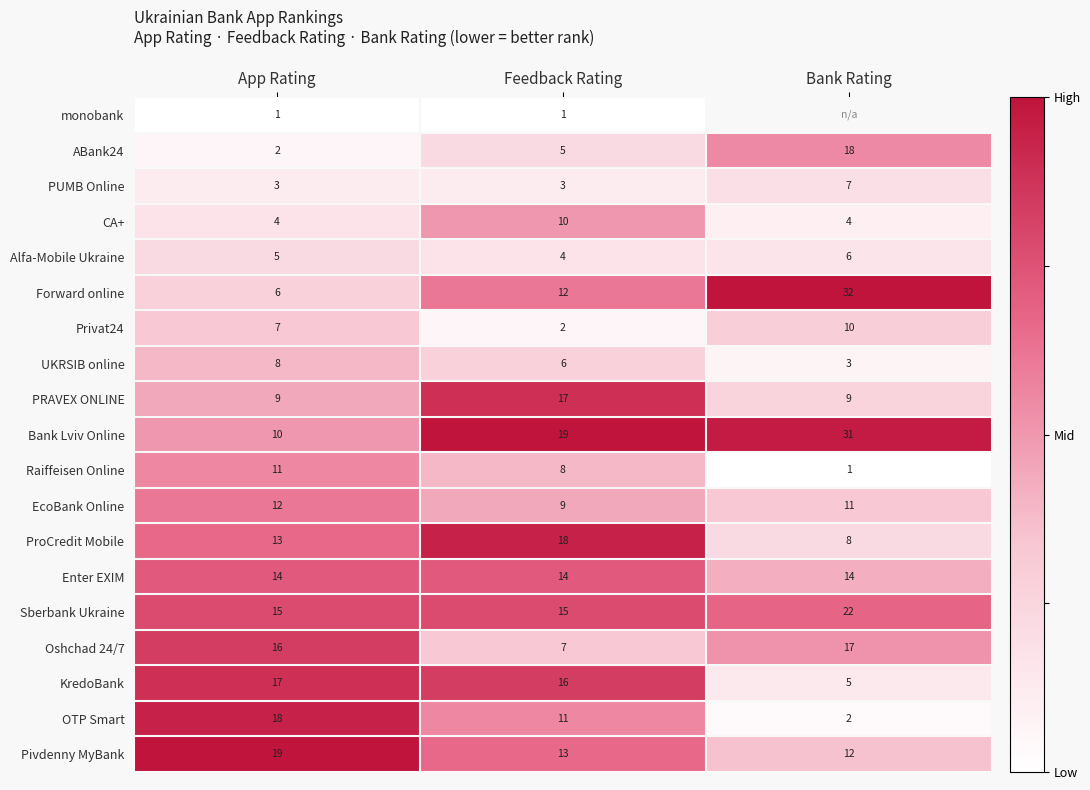

Rank the categories by OTP Smart value from lowest to highest.

Bank Rating, Feedback Rating, App Rating